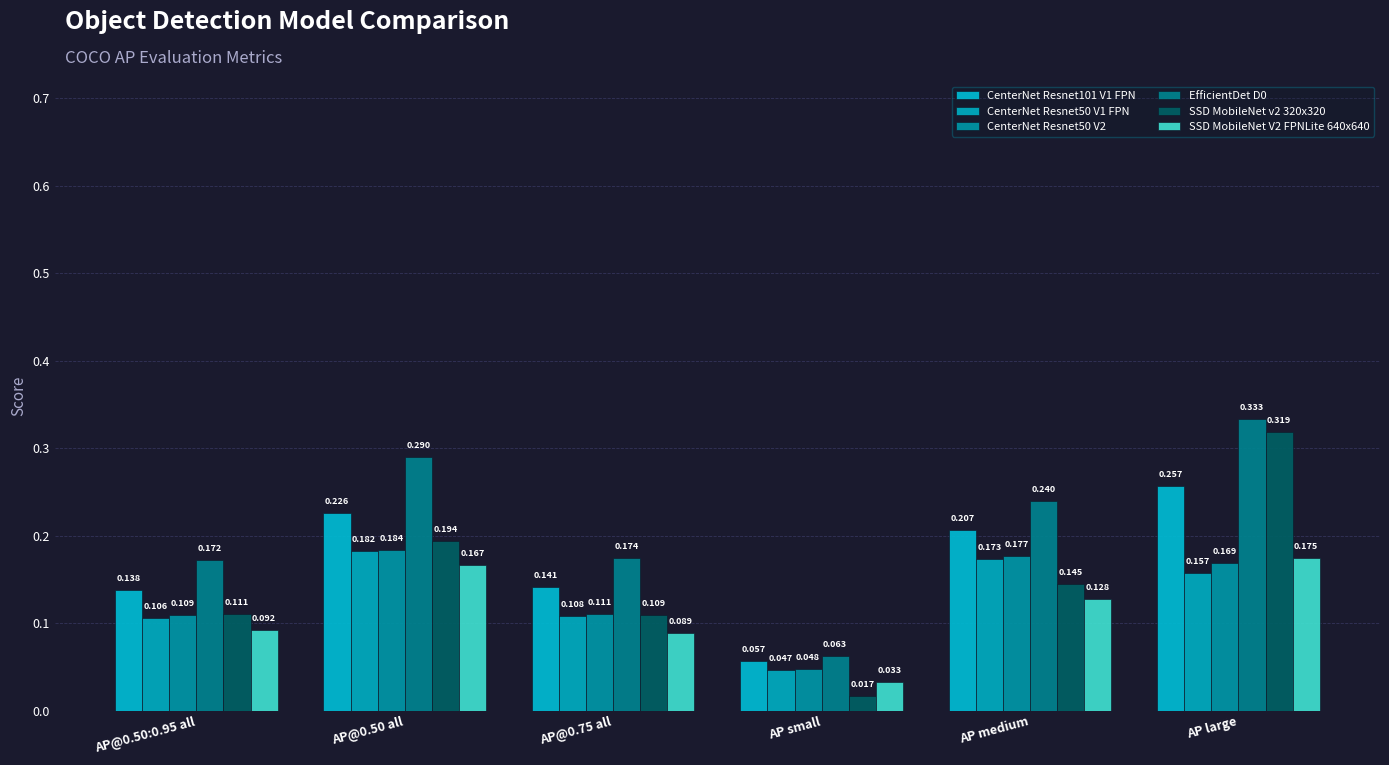

How many series are shown in this chart?

6